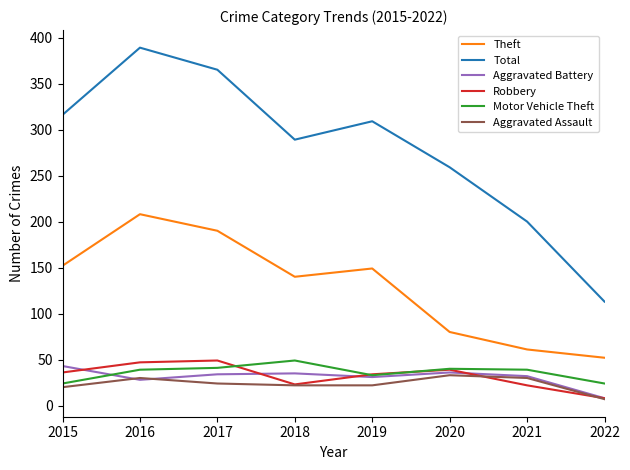

What is the difference between the highest and lowest values at 2021?

178